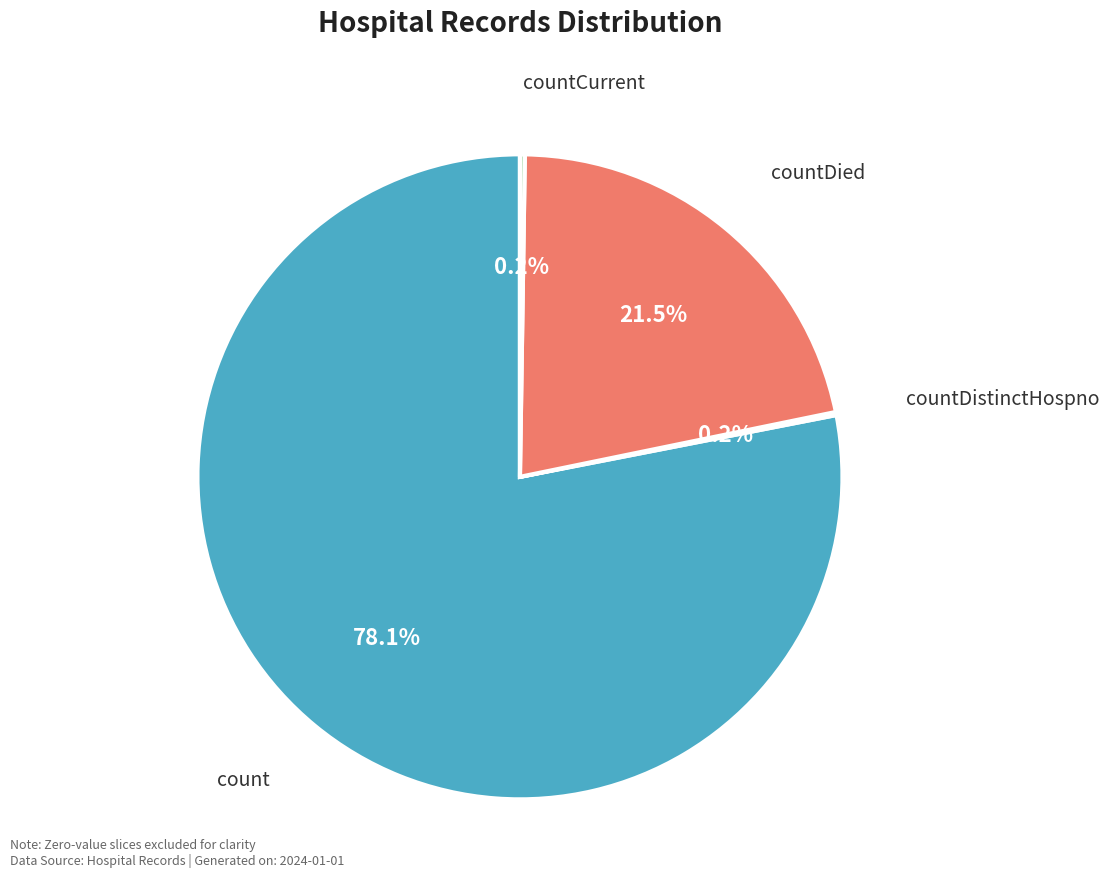

Which has a higher value, count or countDied?

count